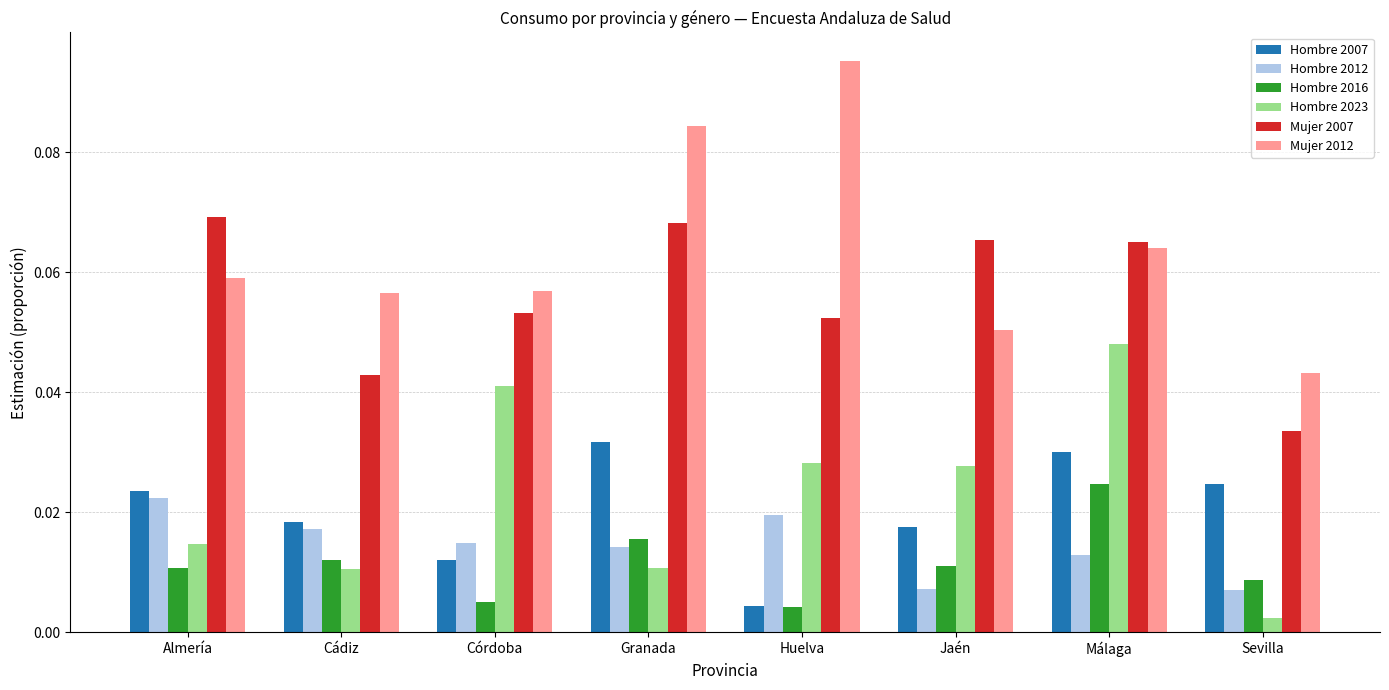

List the labels in order of Hombre 2007 value, largest first.

Granada, Málaga, Sevilla, Almería, Cádiz, Jaén, Córdoba, Huelva